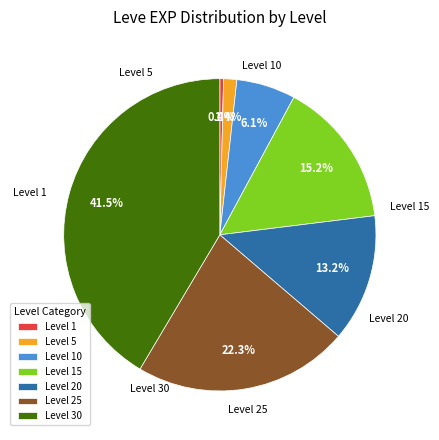

To the nearest percent, what is the combined percentage of Level 1 and Level 20?

14%